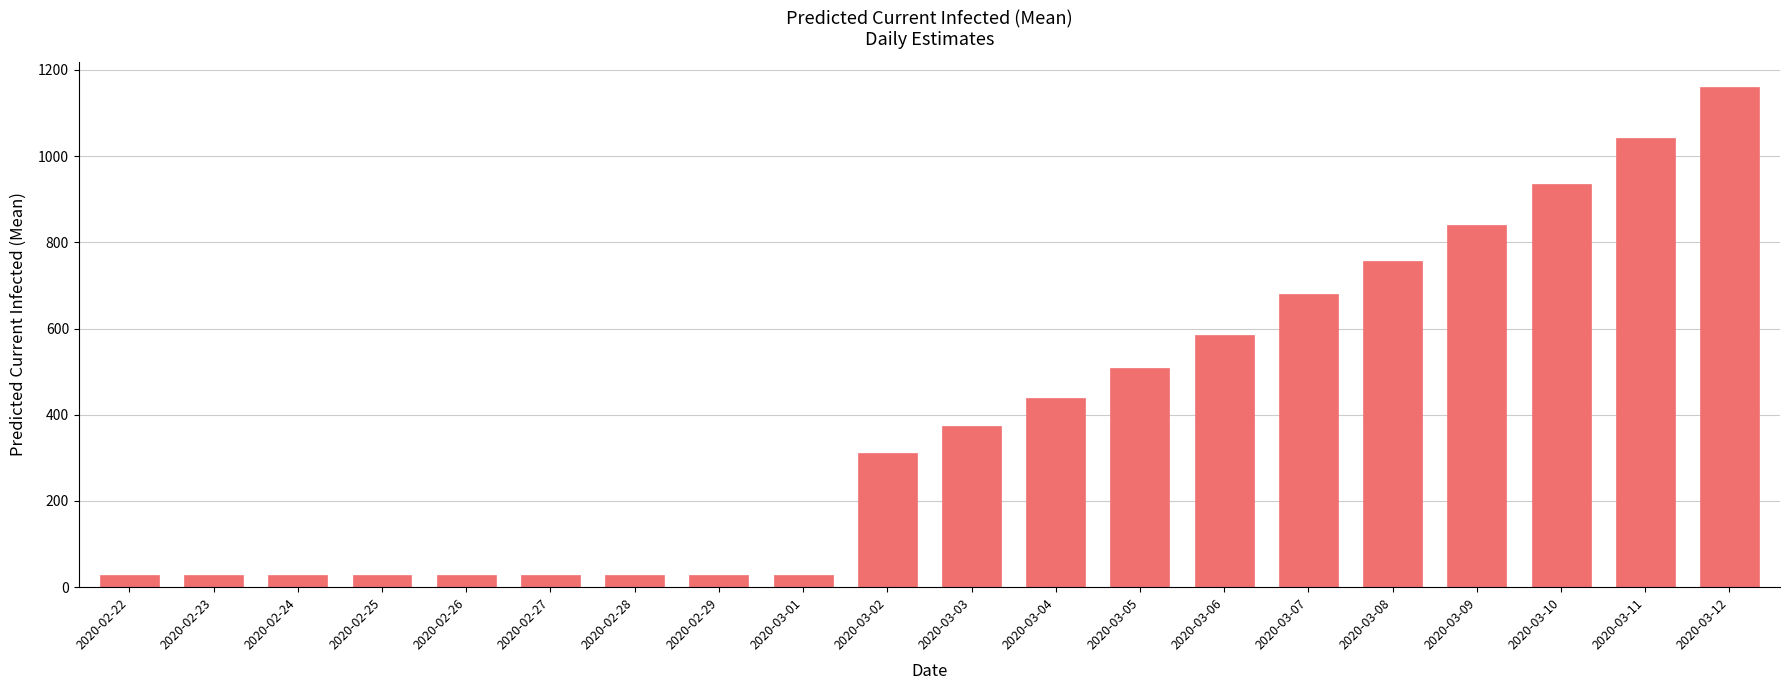

Which label corresponds to the largest value in the chart?

2020-03-12